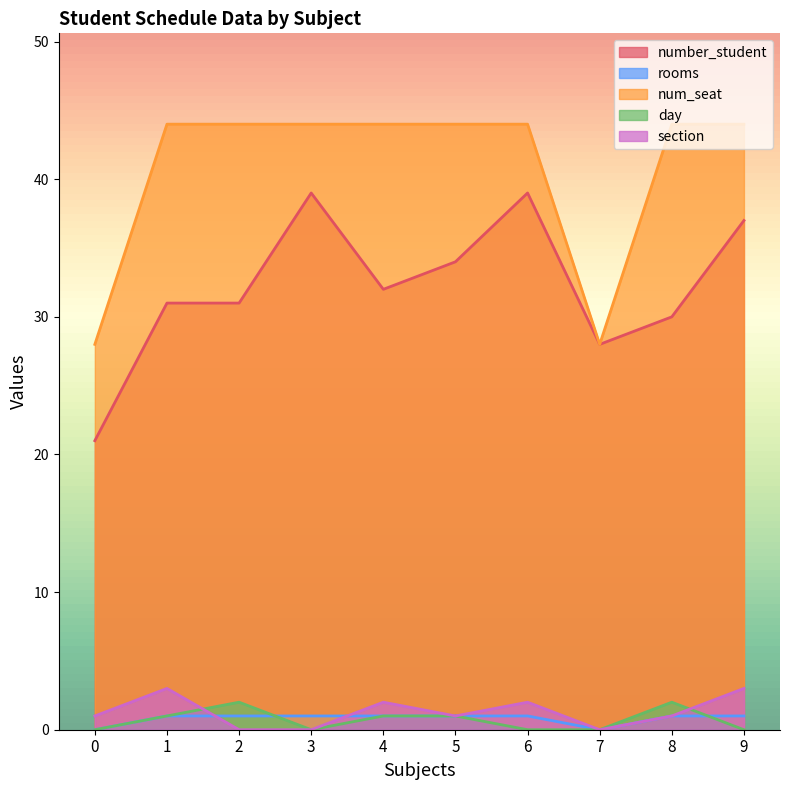

Which series has the widest spread of values?

number_student